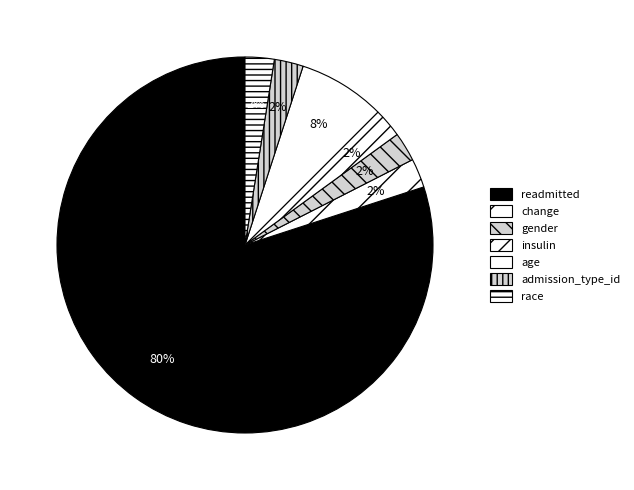

What is the total percentage of readmitted and change?

82.5%